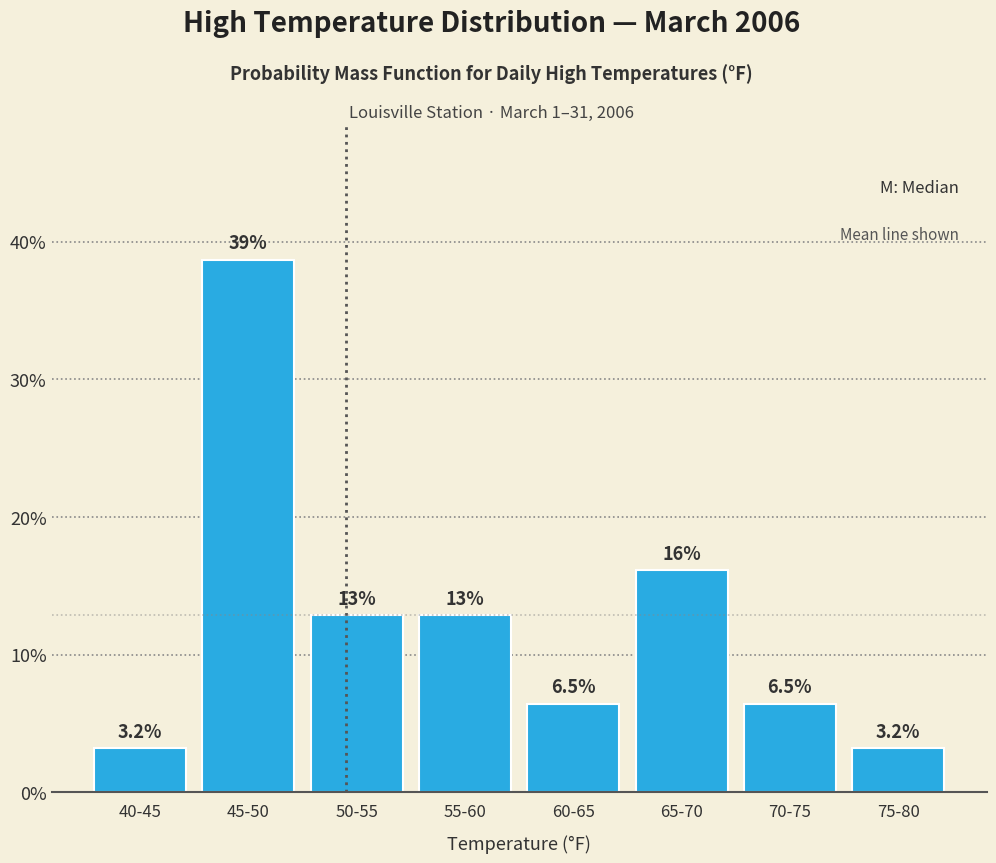

Reading right to left, extract all data points from this chart.

75-80=3.2	70-75=6.5	65-70=16.1	60-65=6.5	55-60=12.9	50-55=12.9	45-50=38.7	40-45=3.2